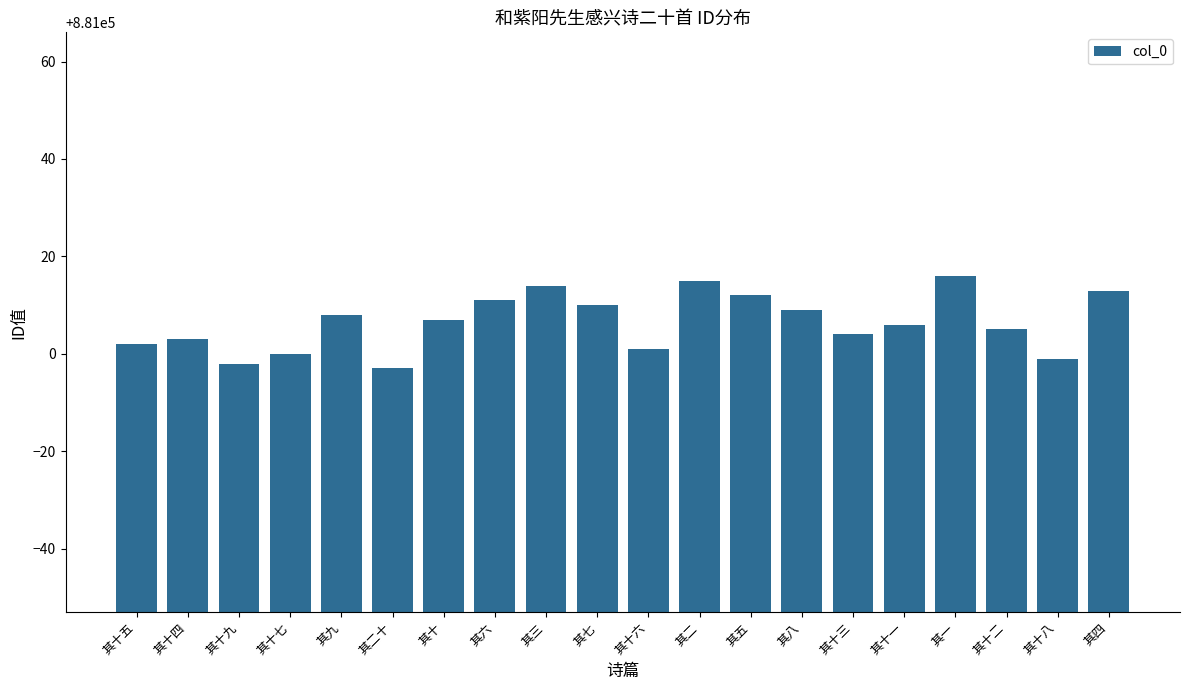

At which label does the data first exceed 881007?

其九